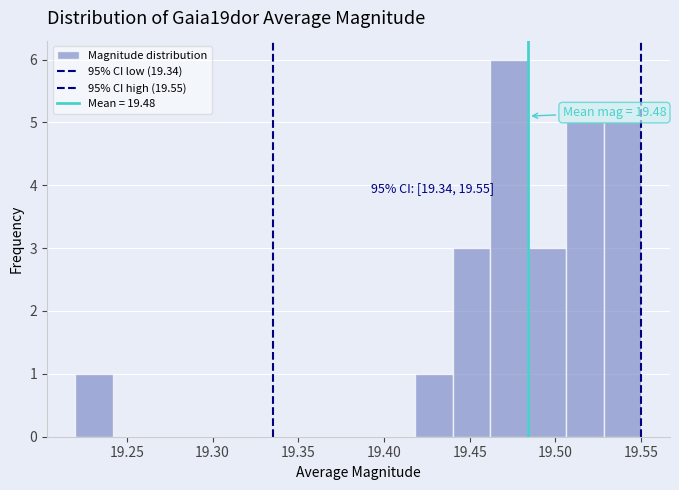

Over which range of the x-axis is the bar tallest?

19.462 to 19.484